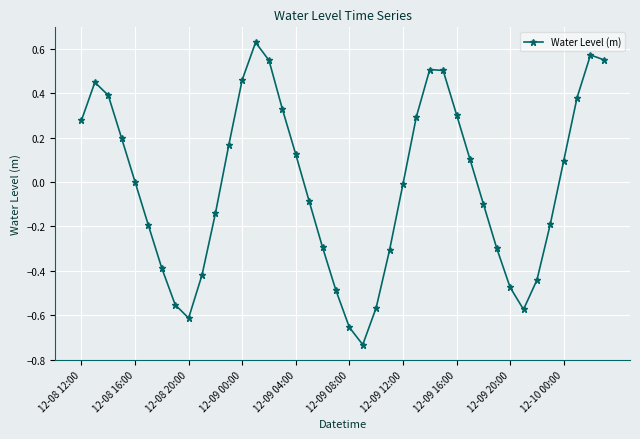

What is the difference between the maximum and minimum values?

1.4